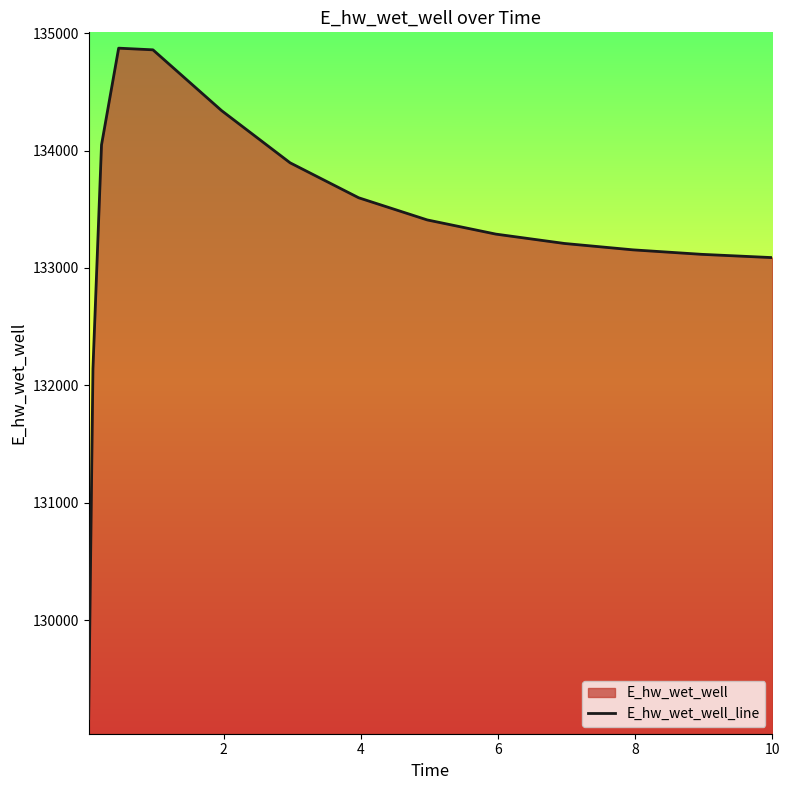

What is the change in value from 0.21875 to 3.96875?

-450.5